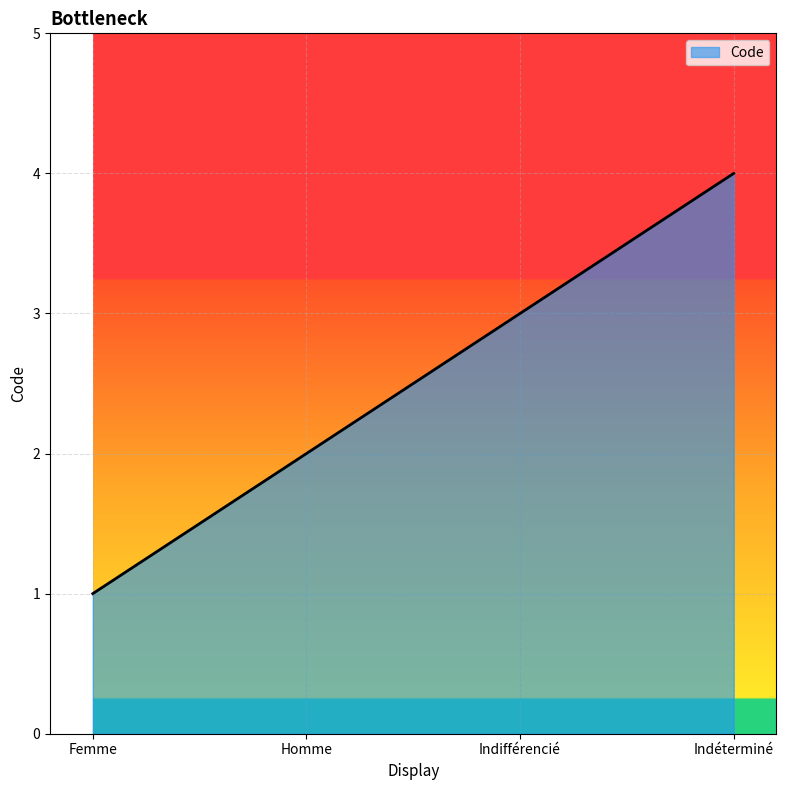

At which label is the value closest to 2?

Homme